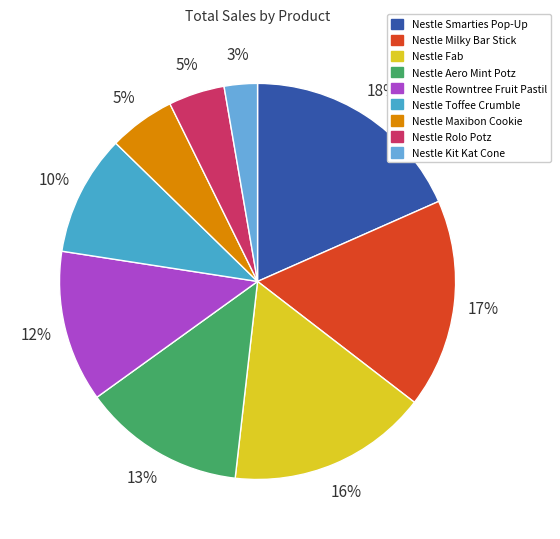

Does any single category account for the majority?

No